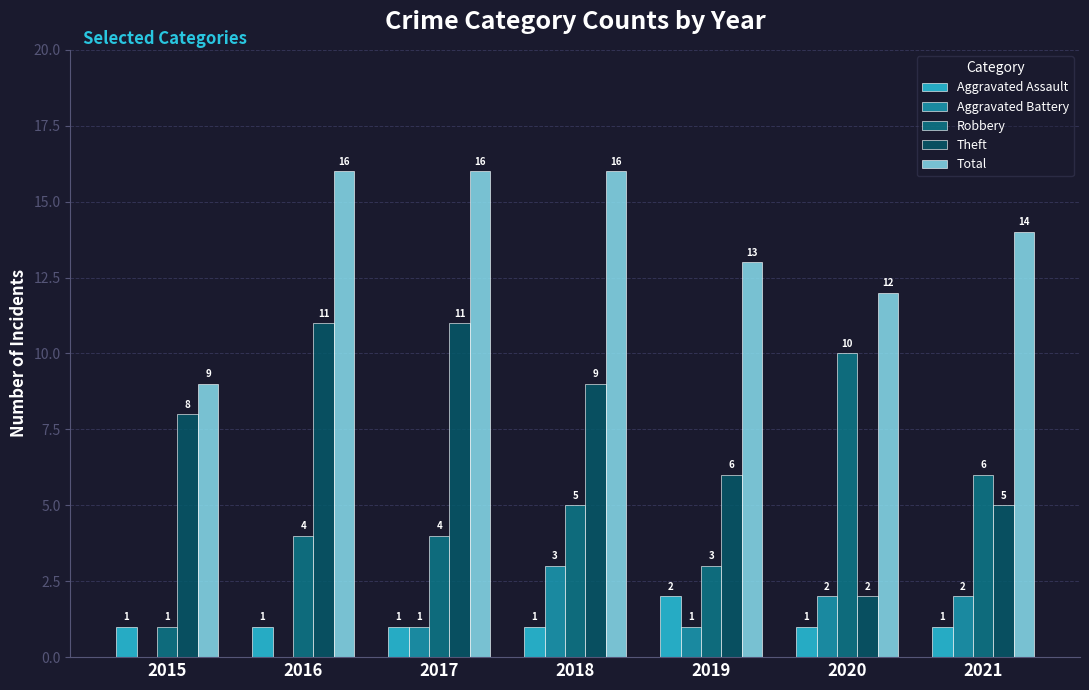

What is the greatest value displayed?

16